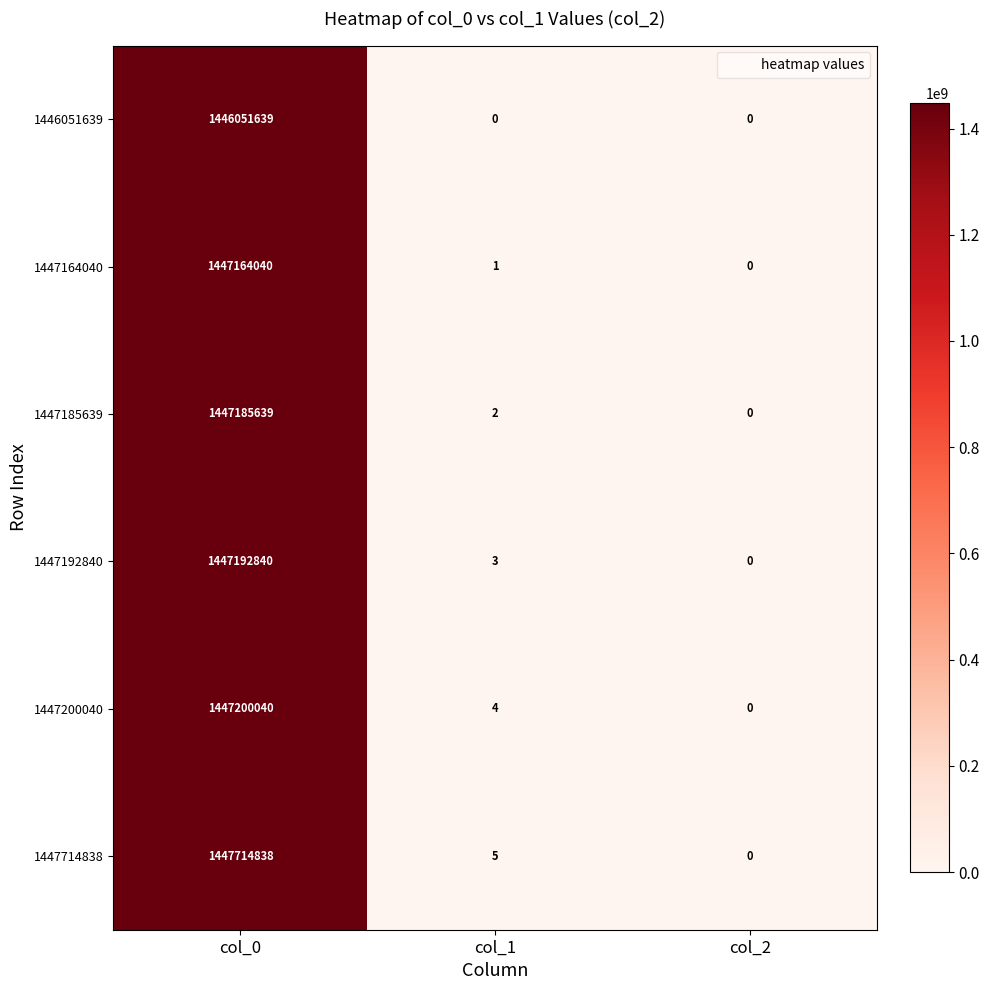

Count the number of categories in the chart.

3